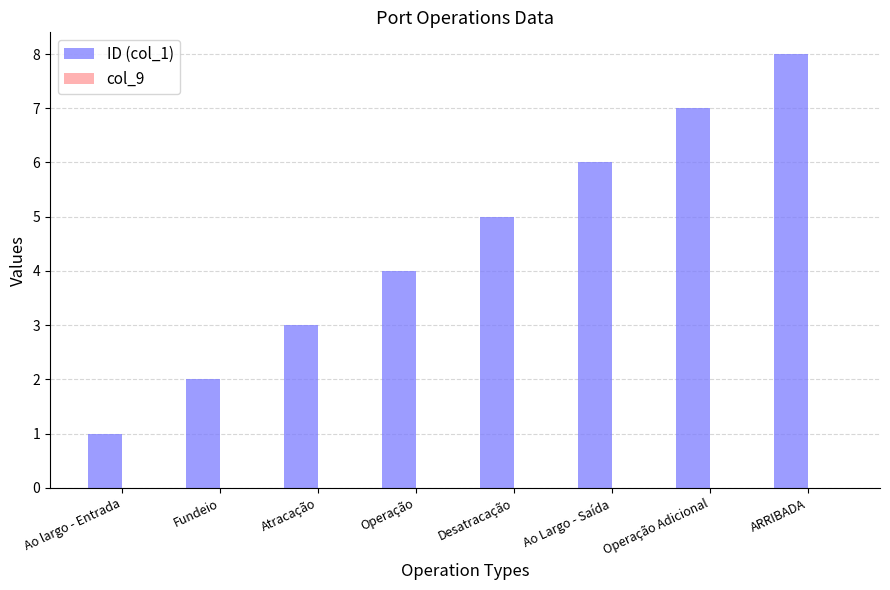

Which has a higher value, Operação or Fundeio?

Operação